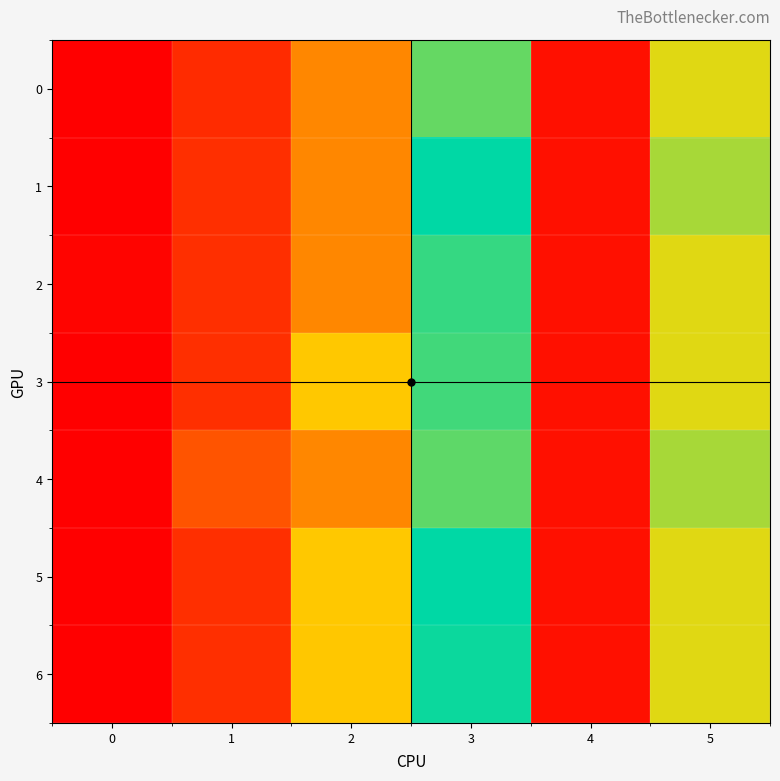

Which has a higher value, 5 or 3?

3